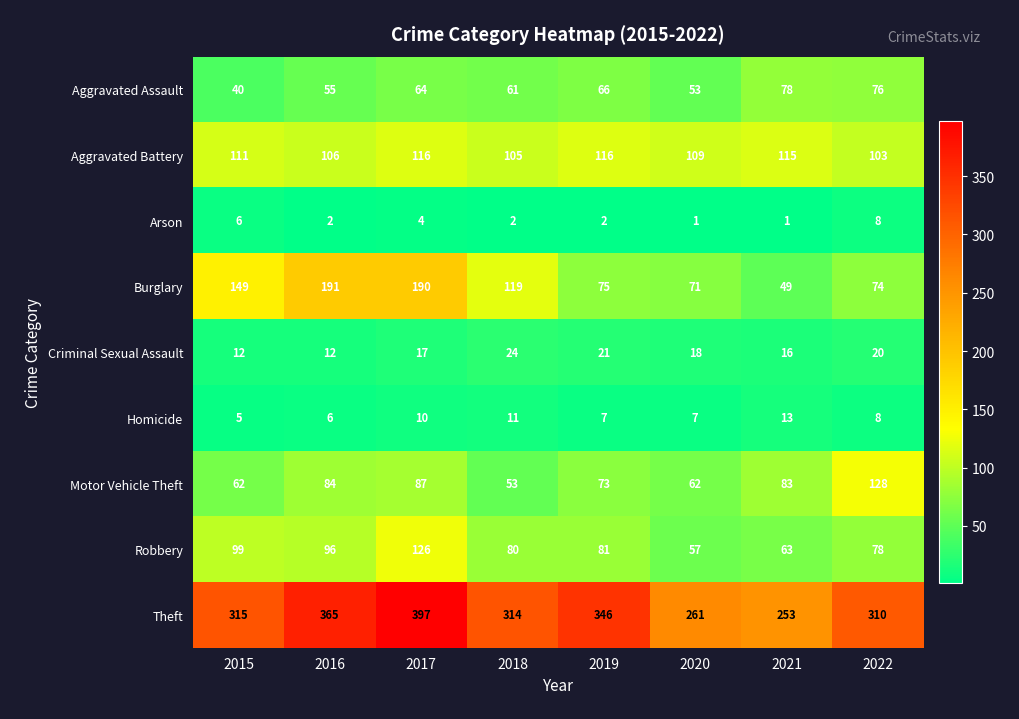

Rank the series at 2019 from highest to lowest value.

Theft, Aggravated Battery, Robbery, Burglary, Motor Vehicle Theft, Aggravated Assault, Criminal Sexual Assault, Homicide, Arson